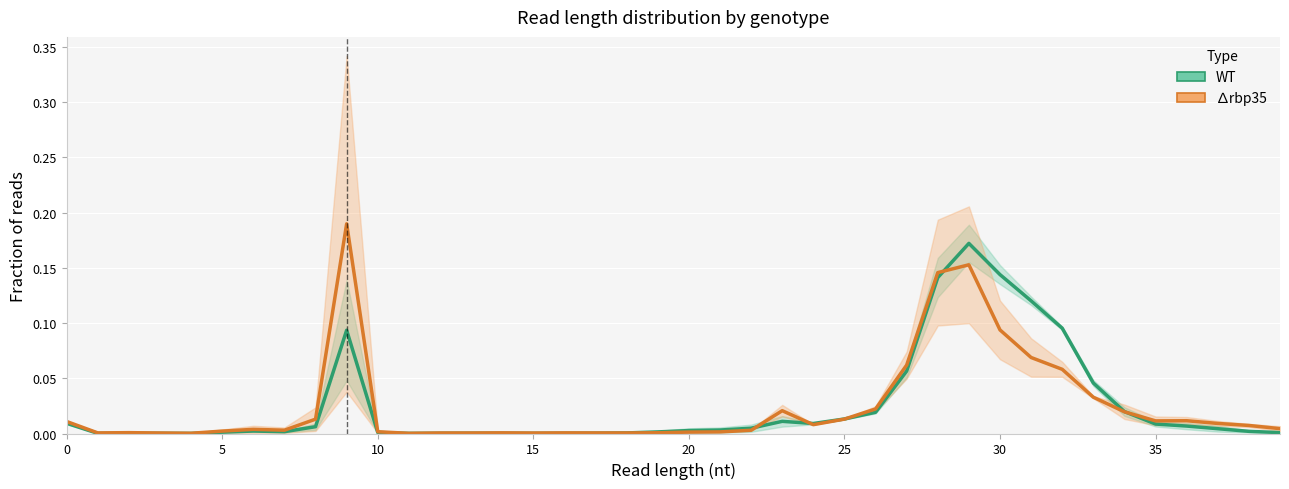

Which series changed the most between 20 and 30?

WT mean